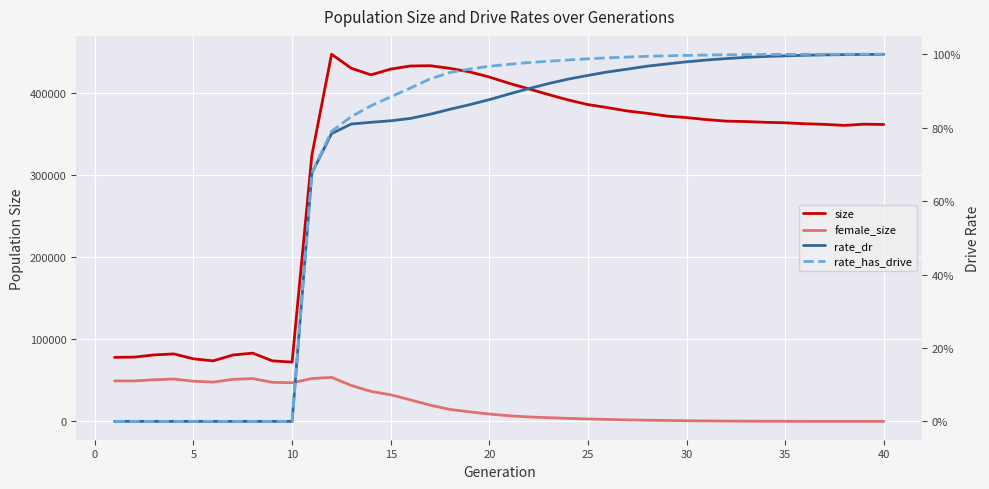

Is this an area chart (filled region under the line)?

No